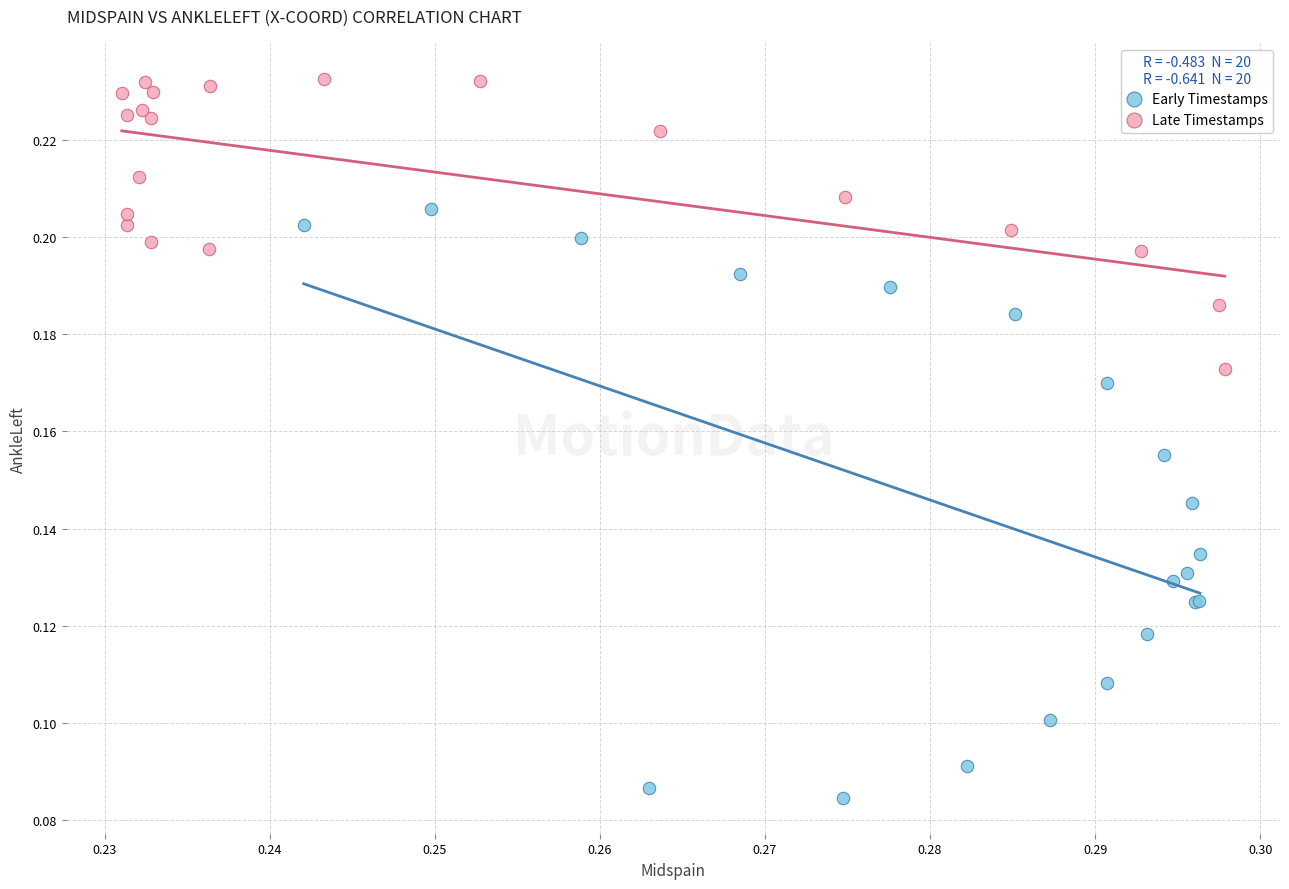

What are all the series names shown in the legend?

Early Timestamps, Late Timestamps